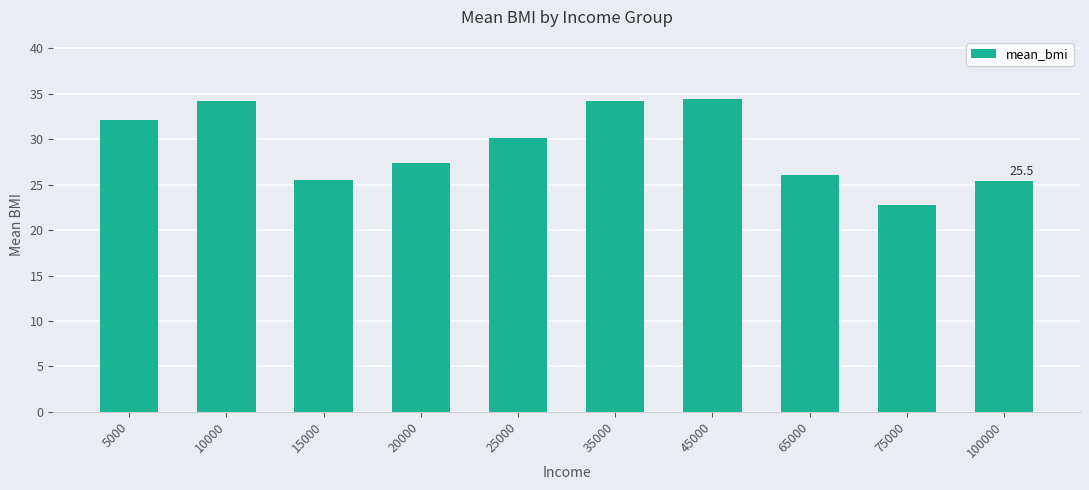

How many data points are less than 30?

5